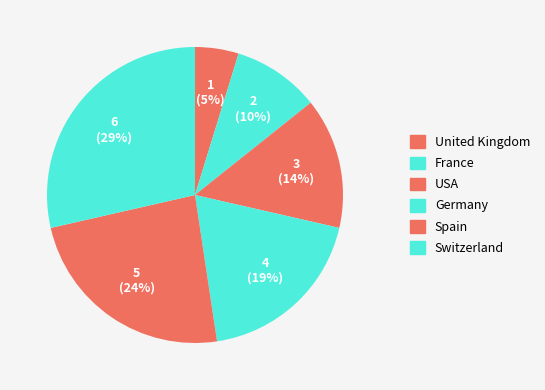

What is the total percentage of Germany and France?

28.6%